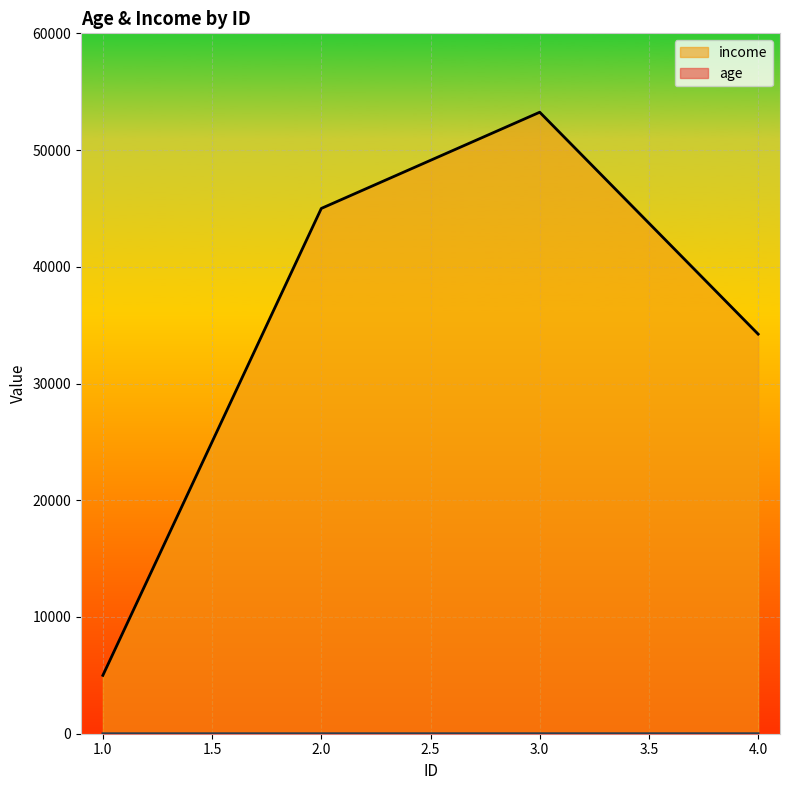

Which has a higher value, 1 or 2?

2